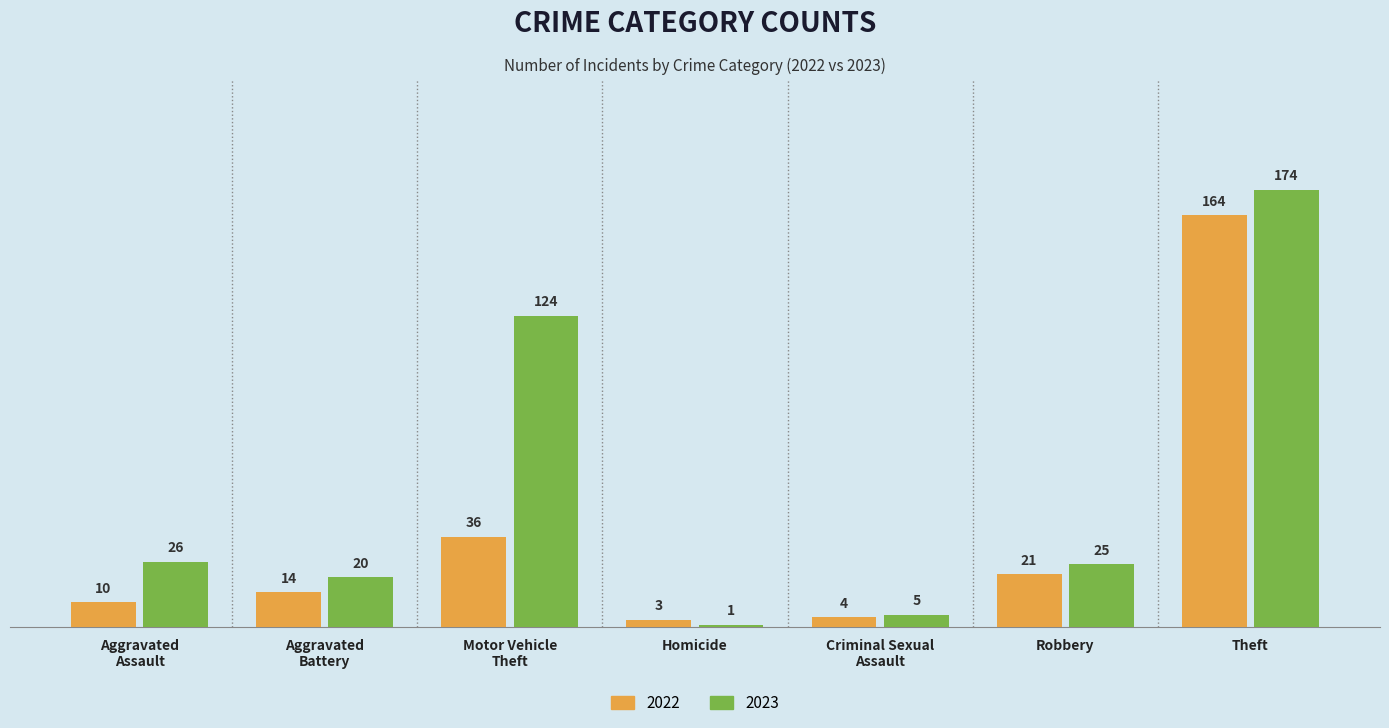

What position from the right is Robbery?

2